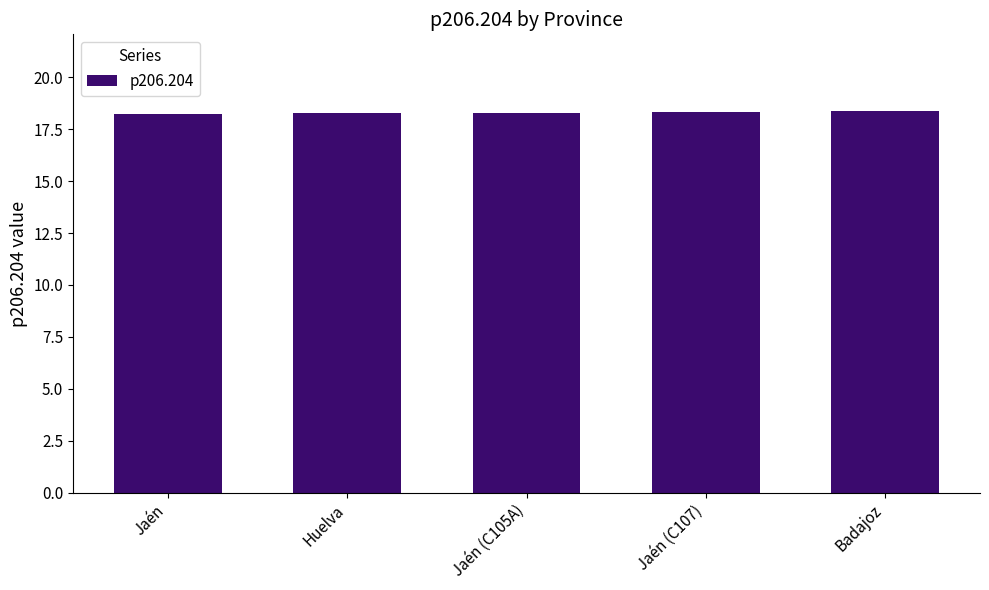

What is the greatest value displayed?

18.4